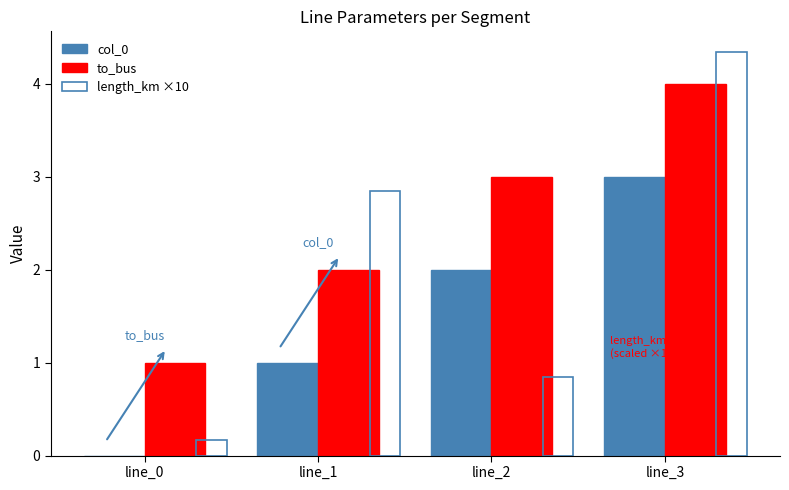

What is the total value across all series at line_0?

1.2